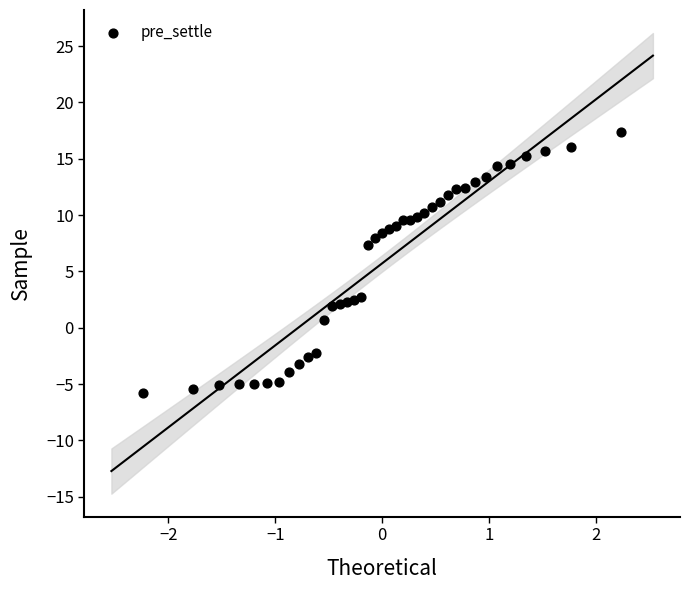

What is the range of Y values (max minus min)?

23.2